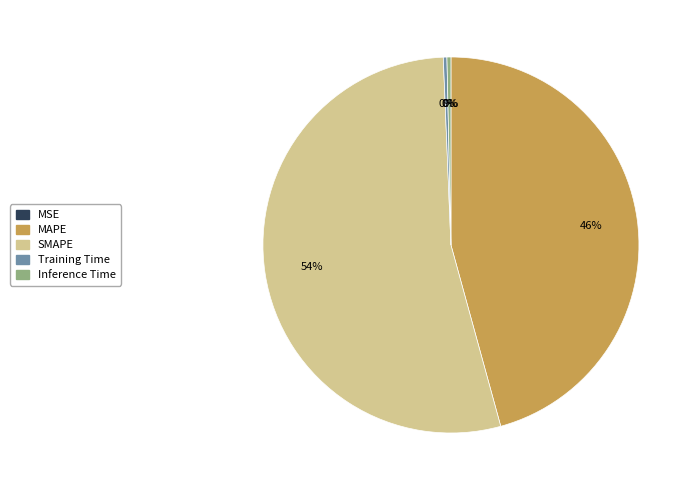

Does SMAPE account for over 50% of the chart?

Yes